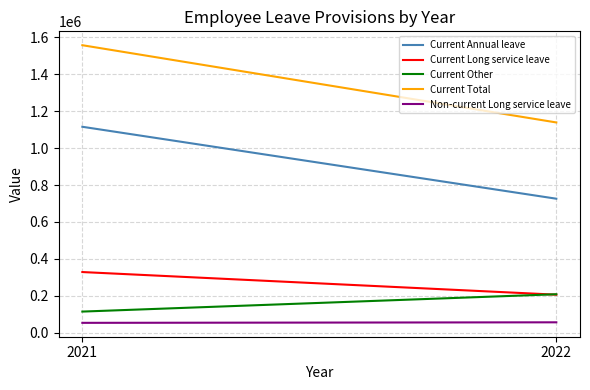

Reading left to right, what are all the values shown in this chart?

Current Annual leave: 2021=1115813	2022=725851
Current Long service leave: 2021=328246	2022=205473
Current Other: 2021=113916	2022=207925
Current Total: 2021=1557975	2022=1139249
Non-current Long service leave: 2021=52883	2022=55736